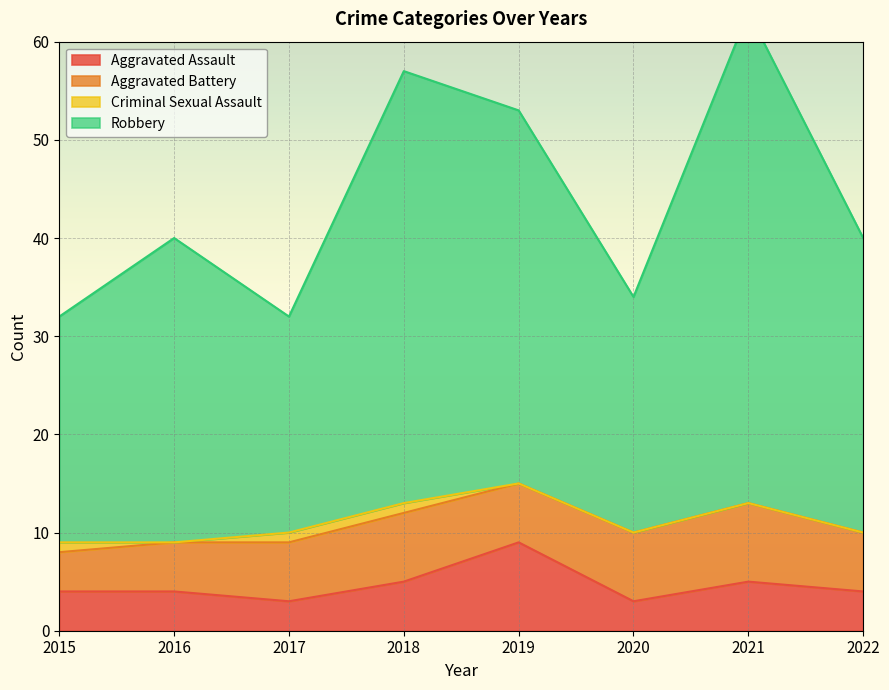

Which category has the lowest value across all series?

2017